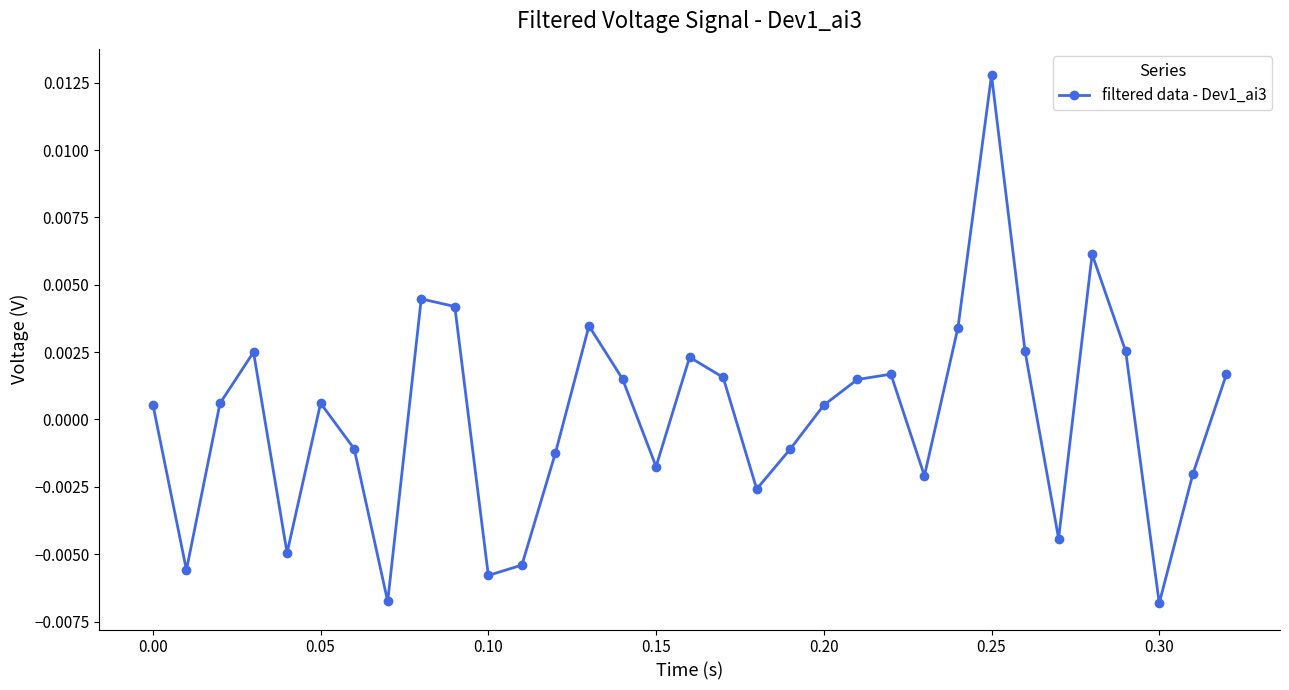

Count the number of values greater than 0.

19